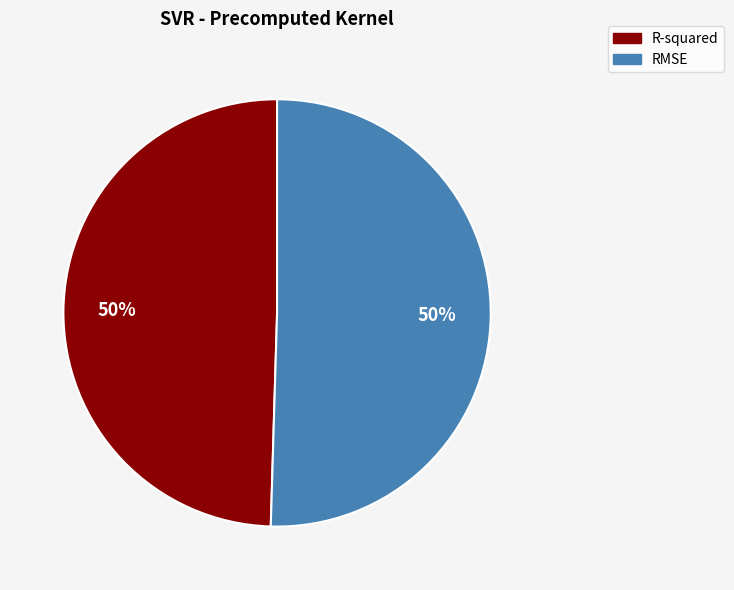

To the nearest percent, what portion does RMSE represent?

50%